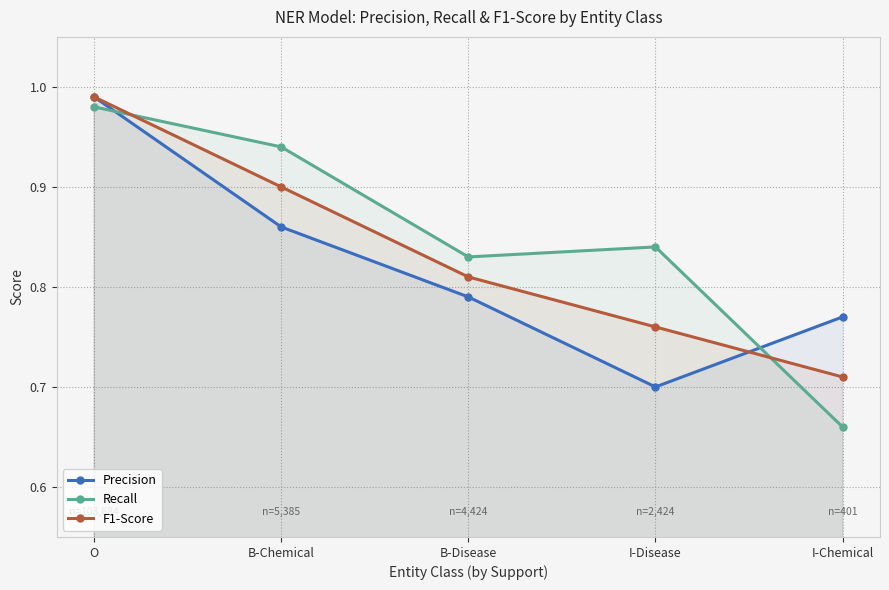

What is the sum of the Precision values at I-Disease and O?

1.7